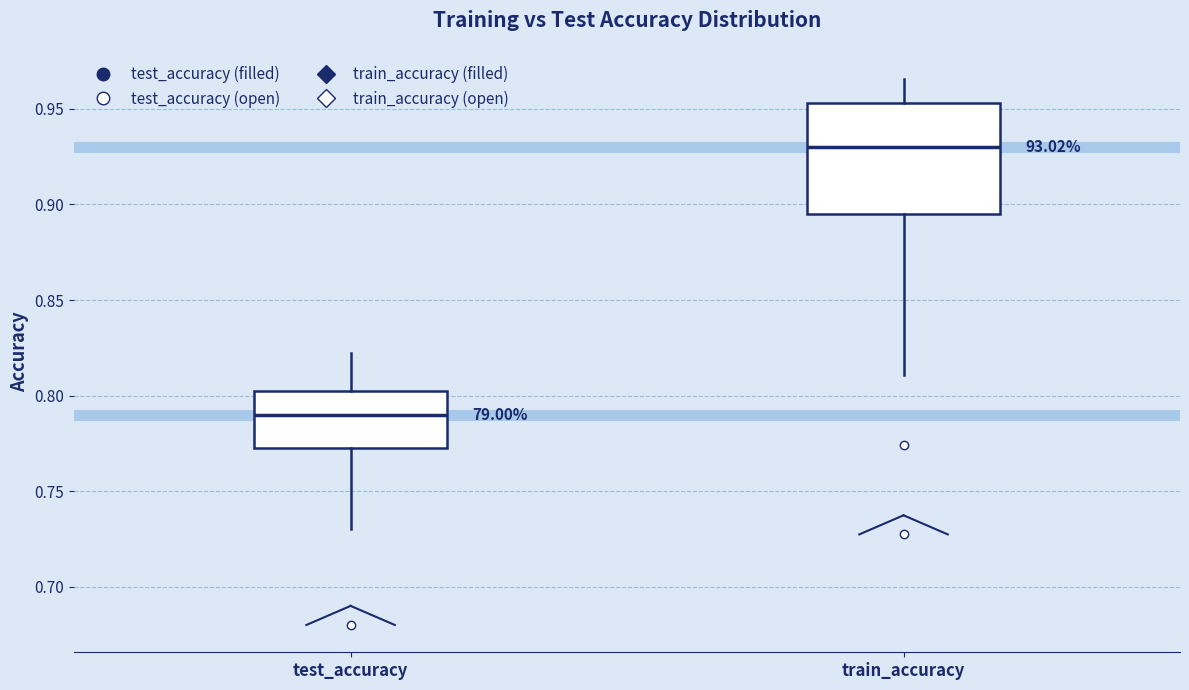

Reading left to right, transcribe this box plot: for each box, give where its median line is, the range the box spans, and where its two whiskers end, as read against the y-axis. The values are not printed on the chart, so give them approximately, as read against the axis.

test_accuracy: median 0.790, box 0.775 to 0.800, whiskers 0.730 to 0.825
train_accuracy: median 0.930, box 0.895 to 0.955, whiskers 0.810 to 0.965